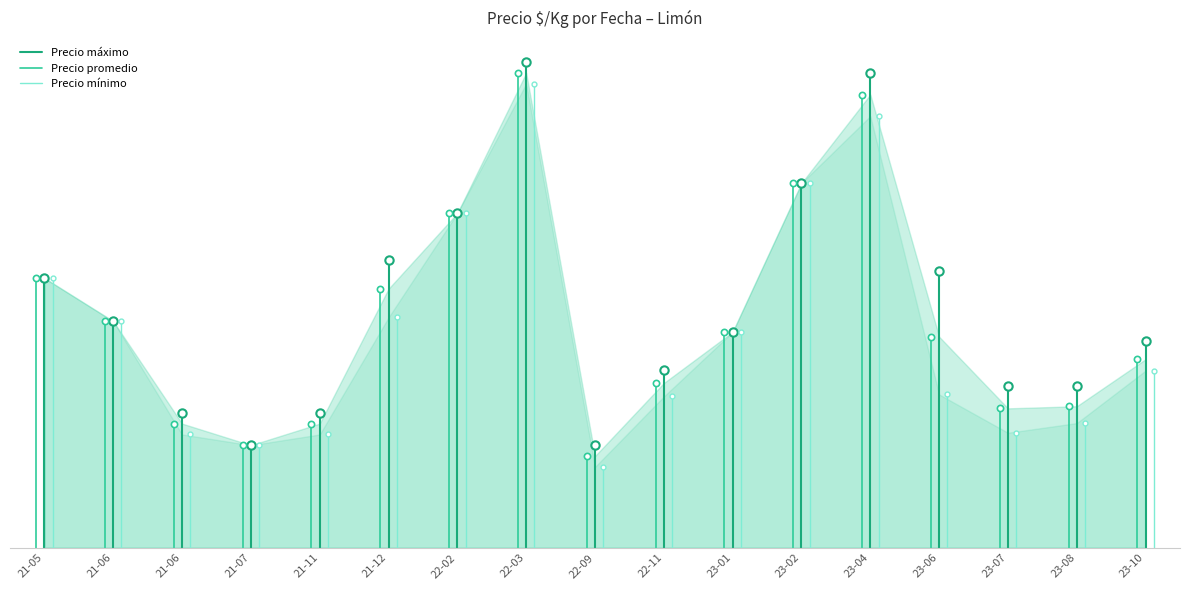

What is the highest value of the Precio mínimo series?

781